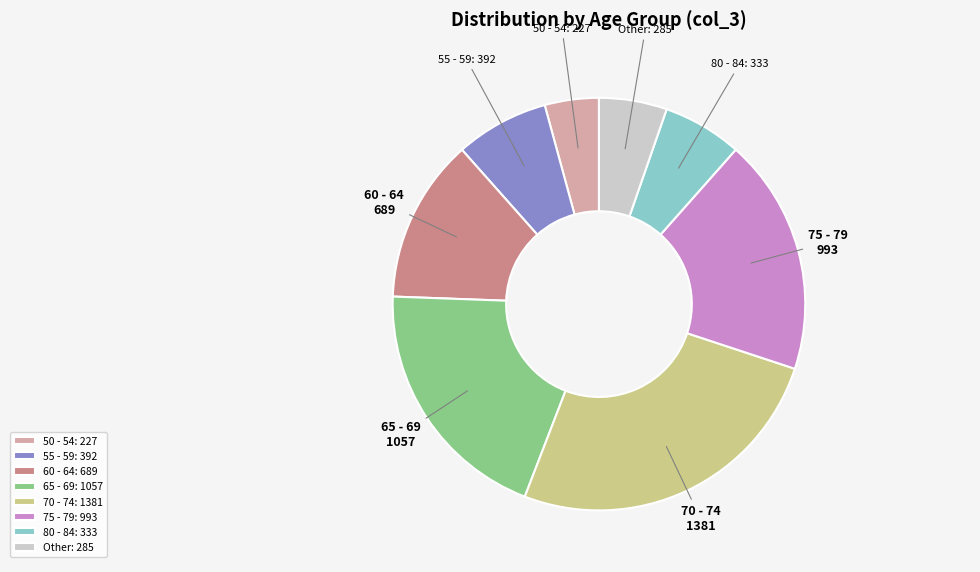

Do 55 - 59 and 75 - 79 together represent more than half of the pie?

No